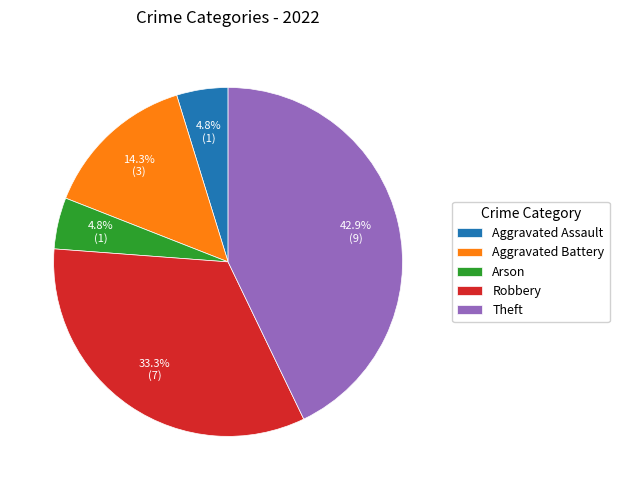

What percentage is the Aggravated Assault slice, to the nearest percent?

5%